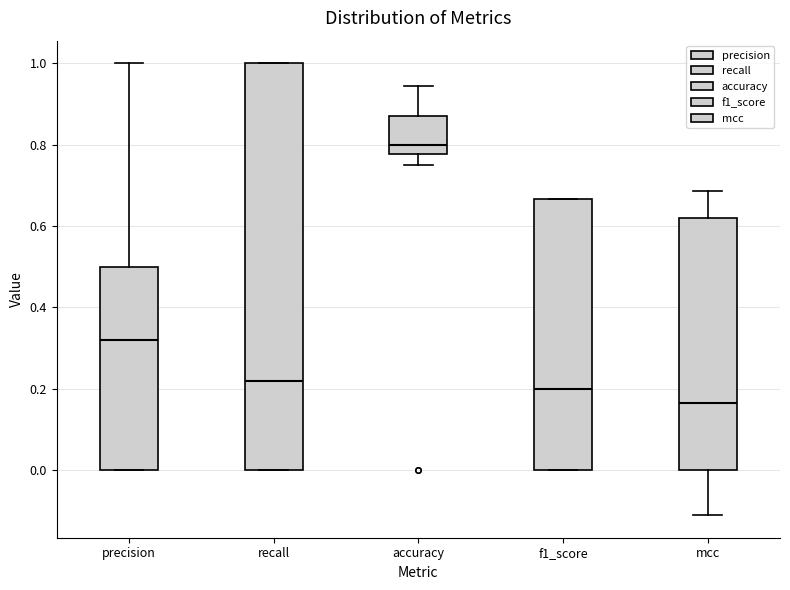

Where is the lower edge of the box for recall on the y-axis? The values are not printed on the chart, so give them approximately, as read against the axis.

0.00